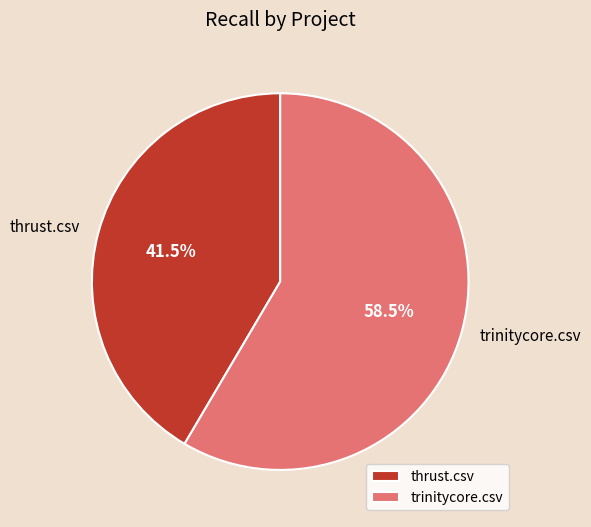

Which category has the biggest portion of the pie?

trinitycore.csv